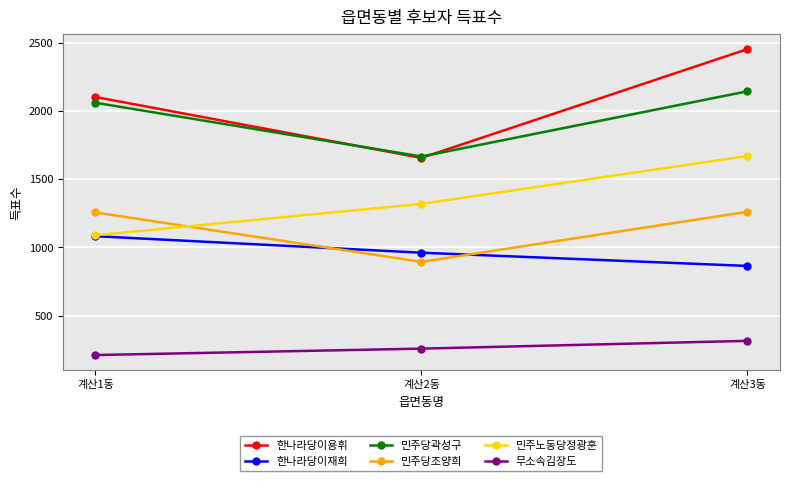

List the series in order of their peak value, highest first.

한나라당이용휘, 민주당곽성구, 민주노동당정광훈, 민주당조양희, 한나라당이재희, 무소속김장도